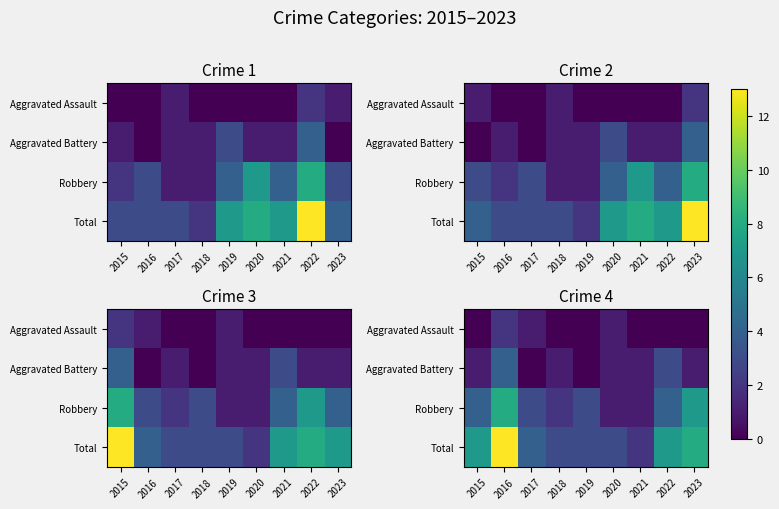

What is the sum of the Robbery values at 2017 and 2021?

4